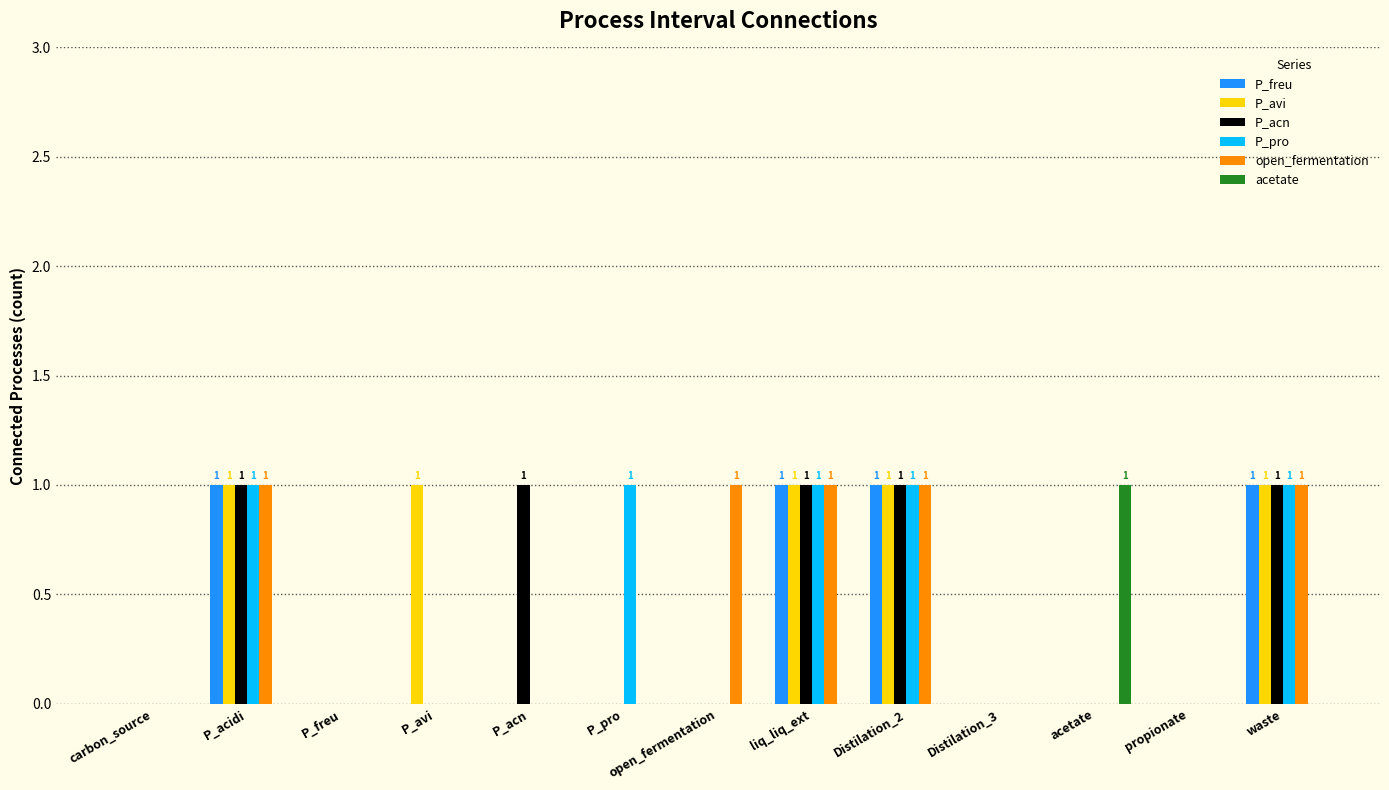

The P_freu series shows 0 at open_fermentation. True or false?

True